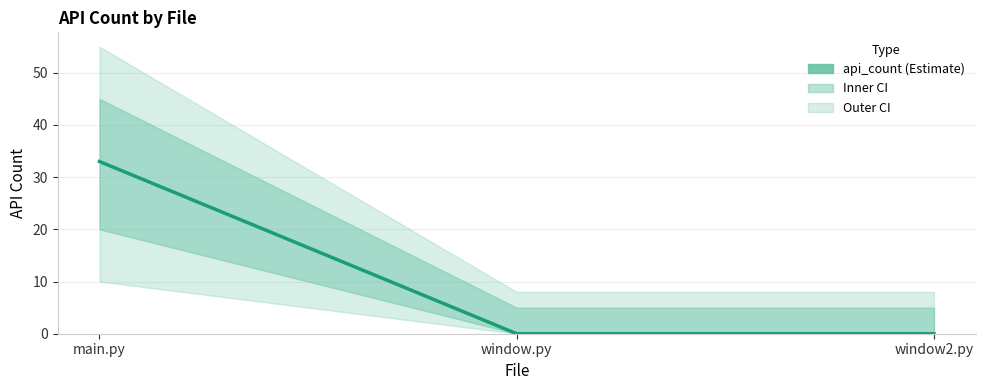

Reading left to right, what are all the values shown in this chart?

33	0	0